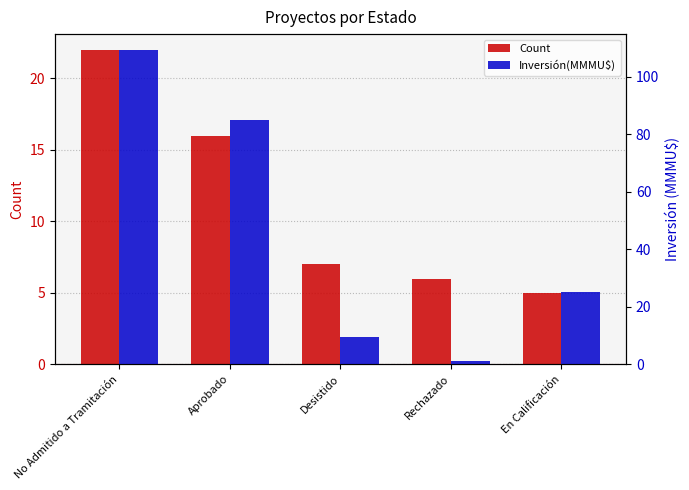

Which series changed the most between Desistido and En Calificación?

Inversión(MMMU$)